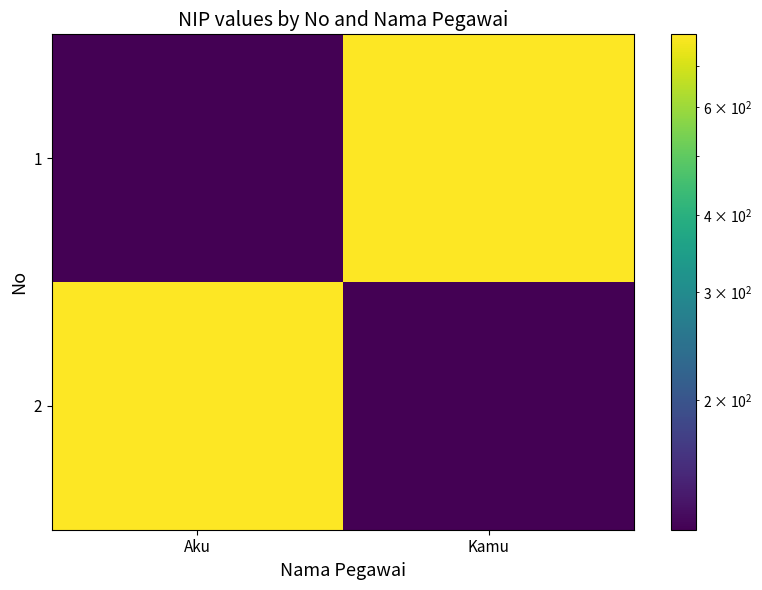

Reading left to right, what are all the values shown in this chart?

1: Aku=123	Kamu=789
2: Aku=789	Kamu=123